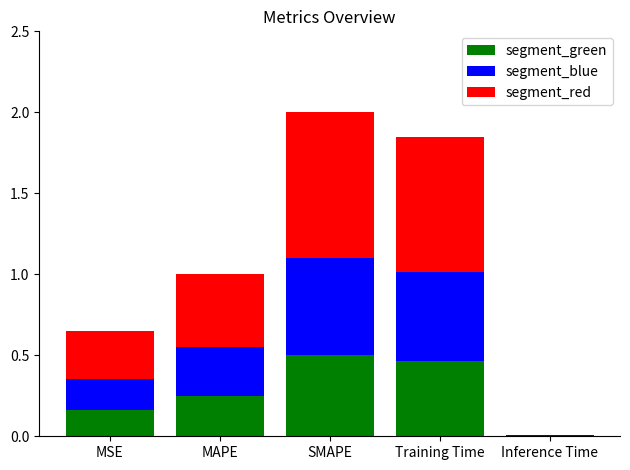

What is the sum of the segment_green values at MAPE and Training Time?

0.7